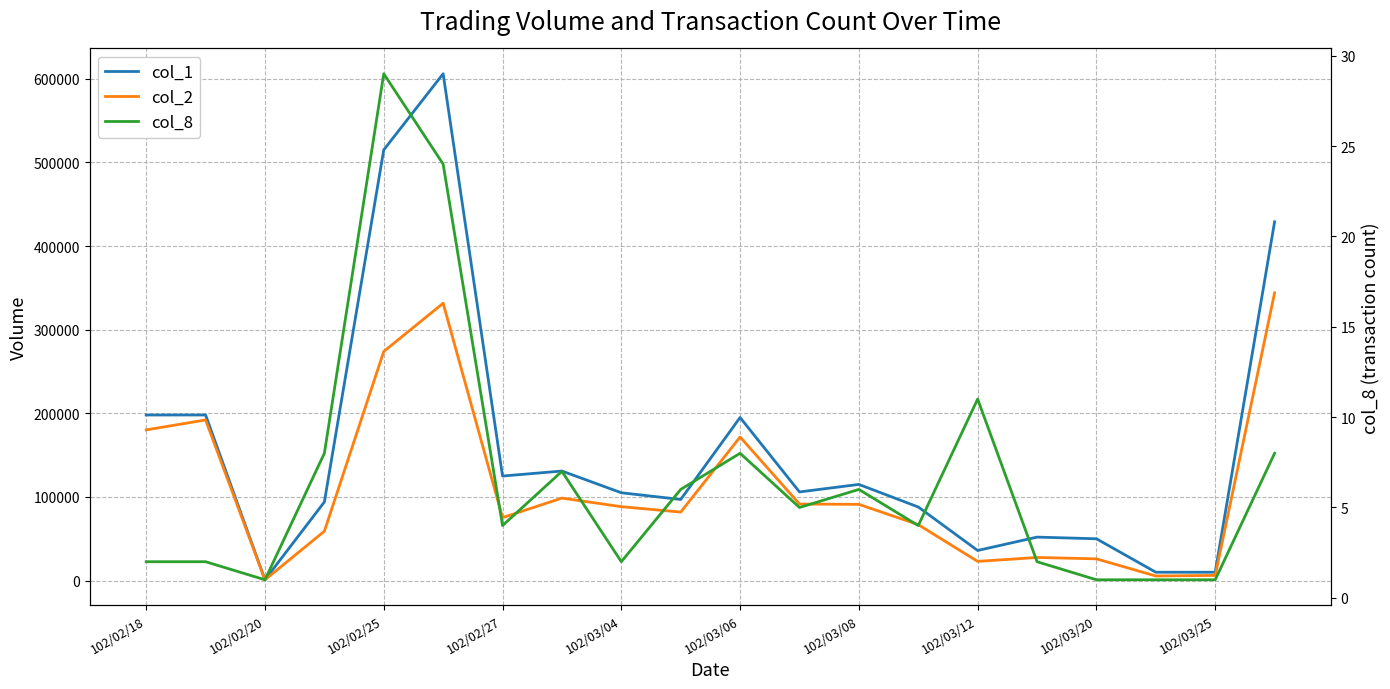

Which series changed the most between 102/03/20 and 11?

col_2